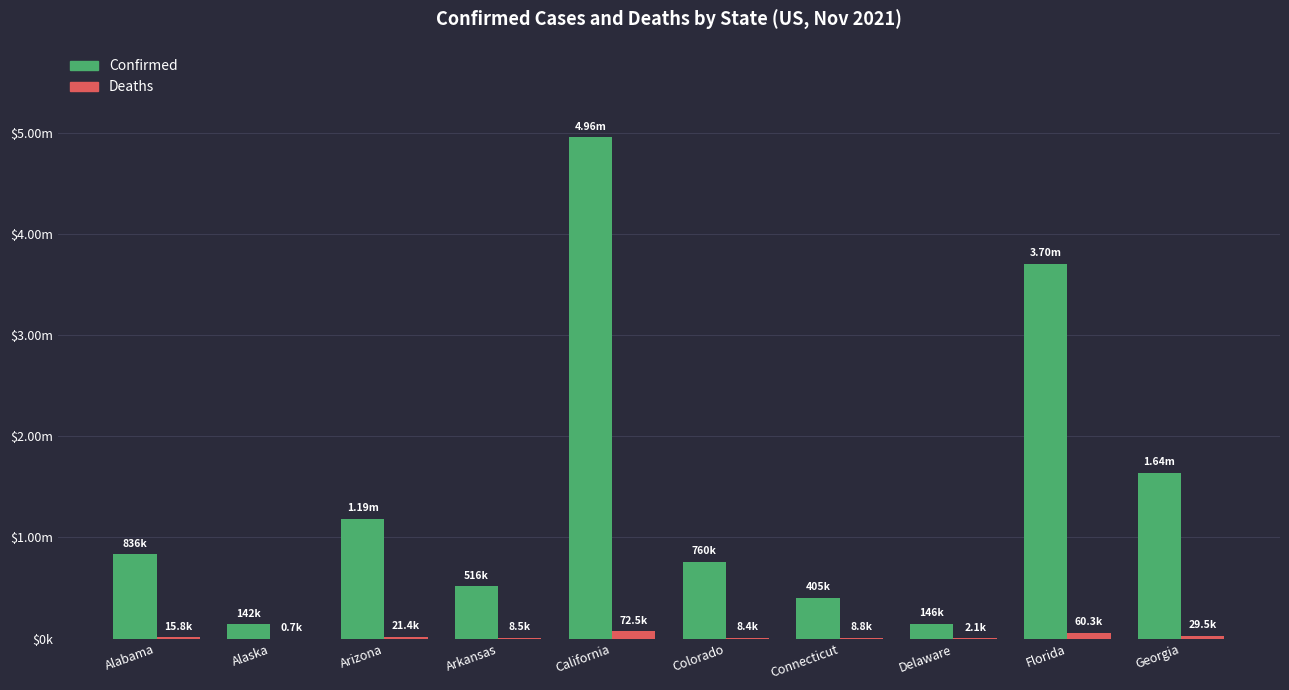

List the series in order of their overall mean, lowest first.

Deaths, Confirmed